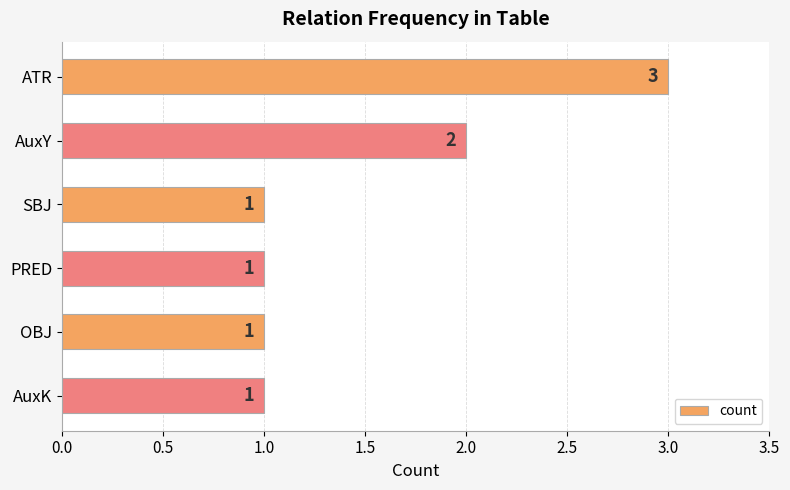

Reading top to bottom, what are all the values shown in this chart?

3	2	1	1	1	1